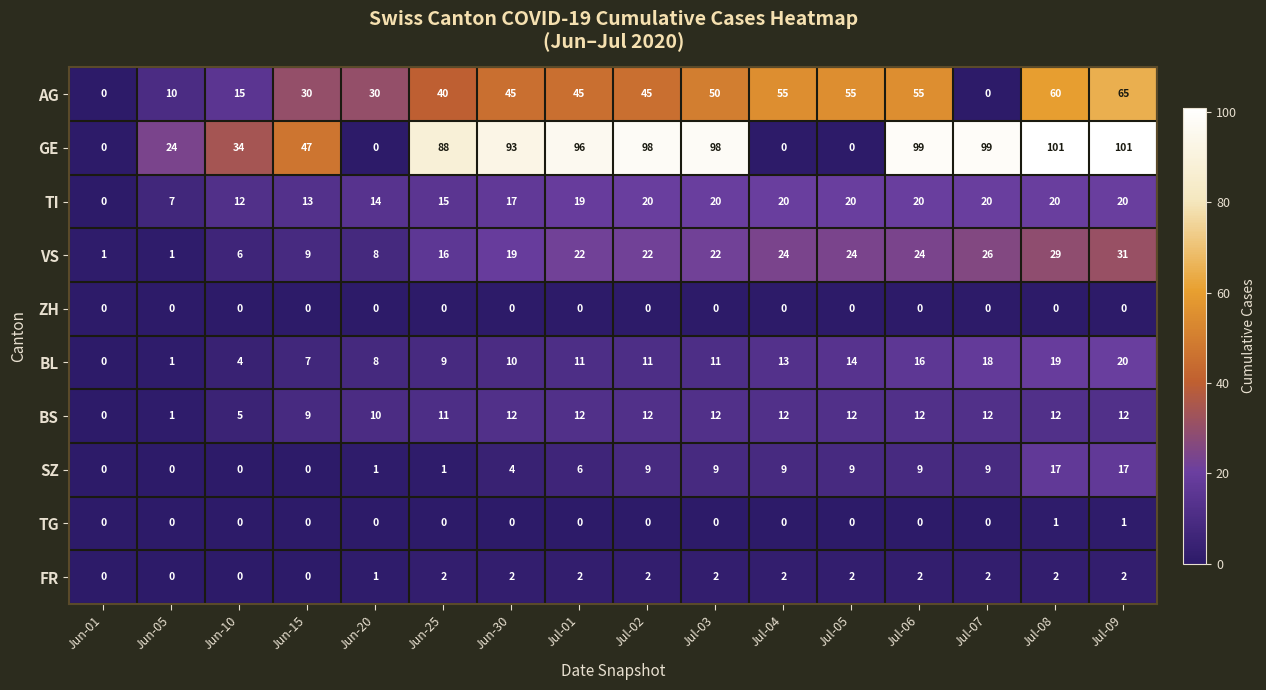

What is the spread (max minus min) of values at Jul-02?

98